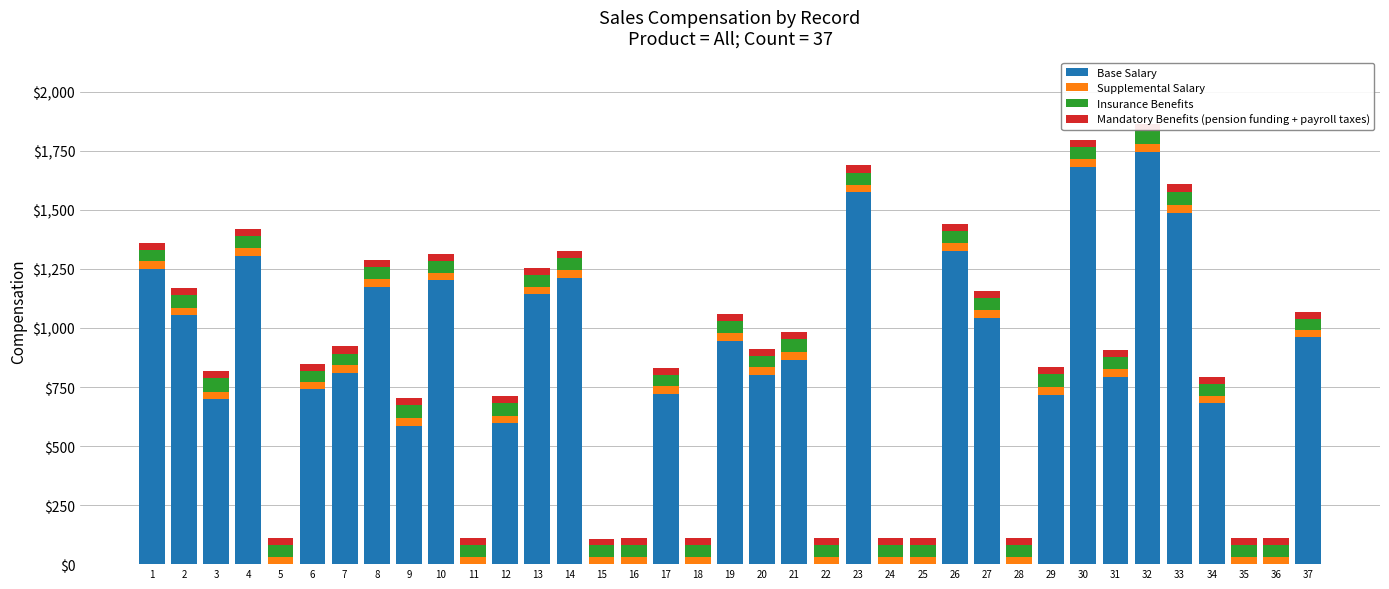

Rank the categories by Mandatory Benefits (pension funding + payroll taxes) value from highest to lowest.

1, 7, 16, 19, 23, 24, 32, 2, 9, 11, 12, 14, 18, 25, 27, 30, 31, 33, 35, 5, 6, 8, 10, 13, 21, 22, 28, 29, 34, 36, 3, 4, 15, 17, 20, 26, 37